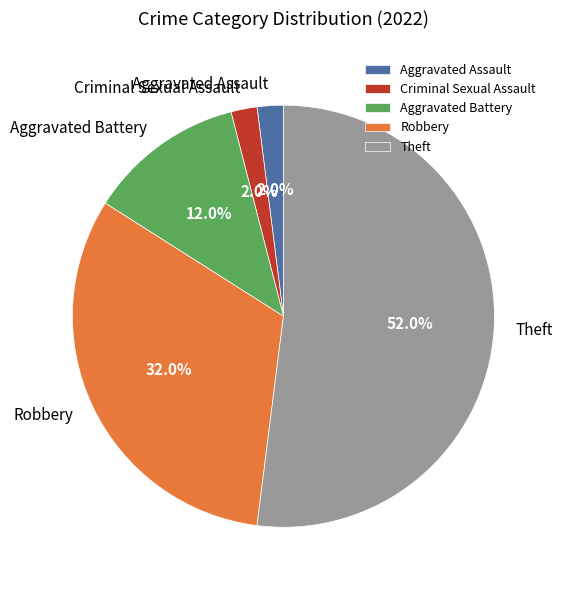

Is it true that Theft is 37% of the pie?

False